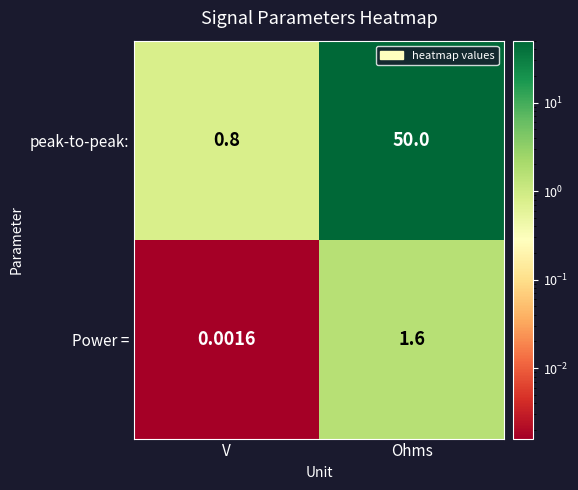

At which label is Power = closest to 0?

V